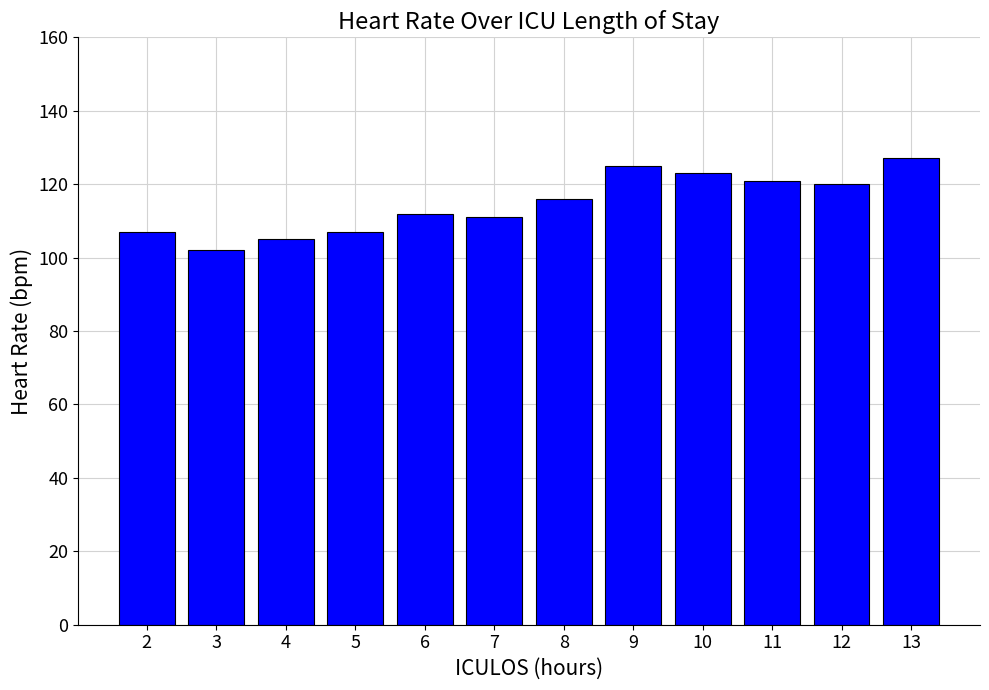

What is the change in value from 8 to 11?

+5